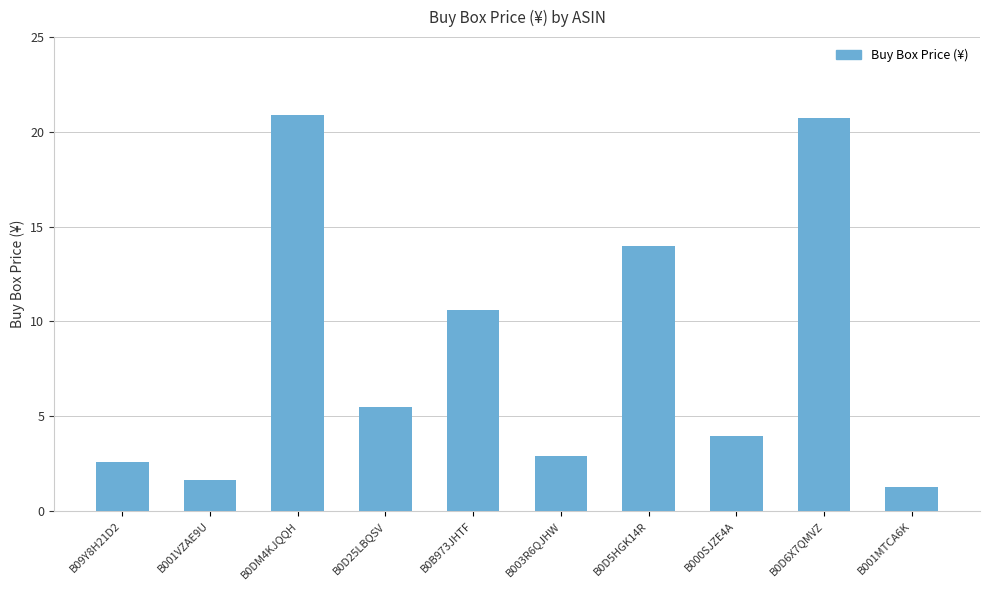

Is it true that the value at B001MTCA6K is 1.3?

True